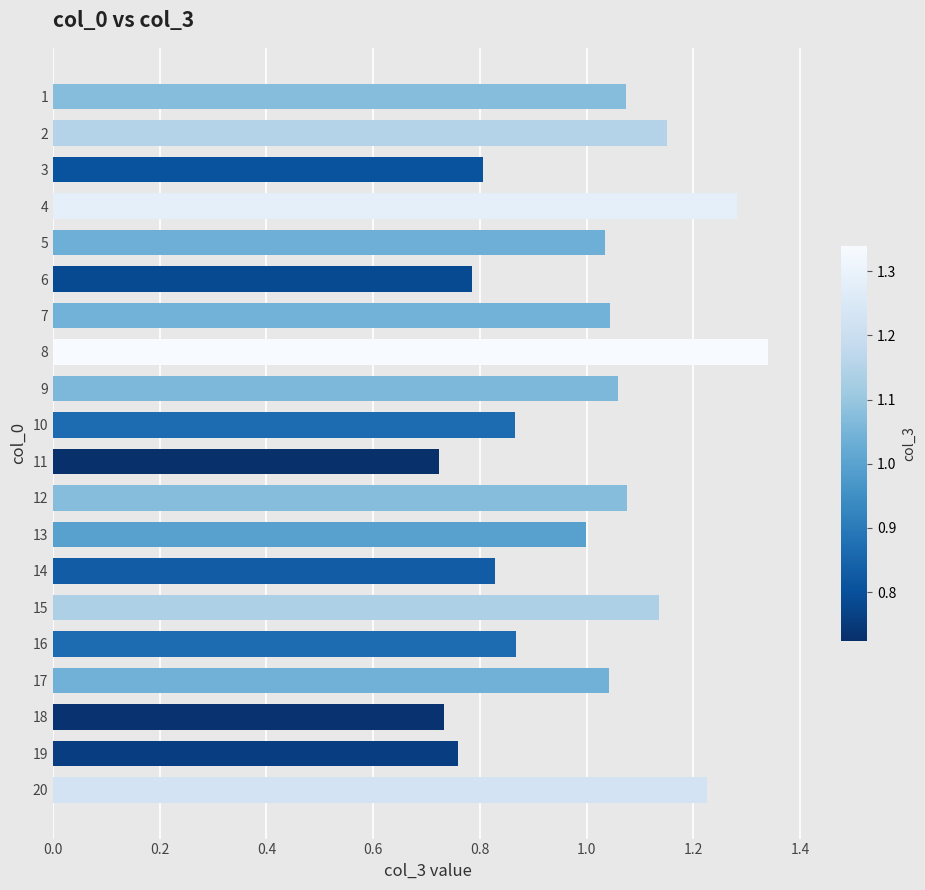

What is the difference between the second highest and minimum values?

0.6